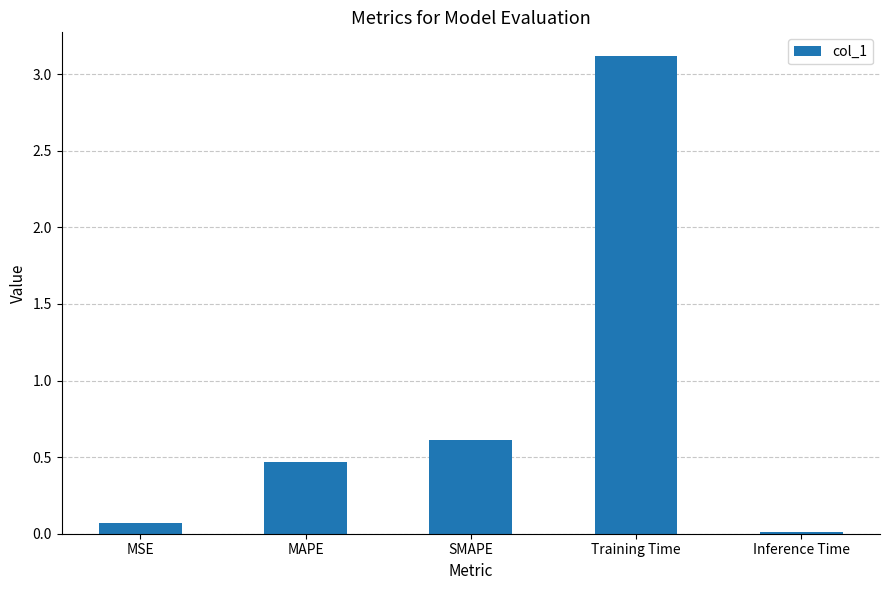

What is the maximum value shown in the chart?

3.1